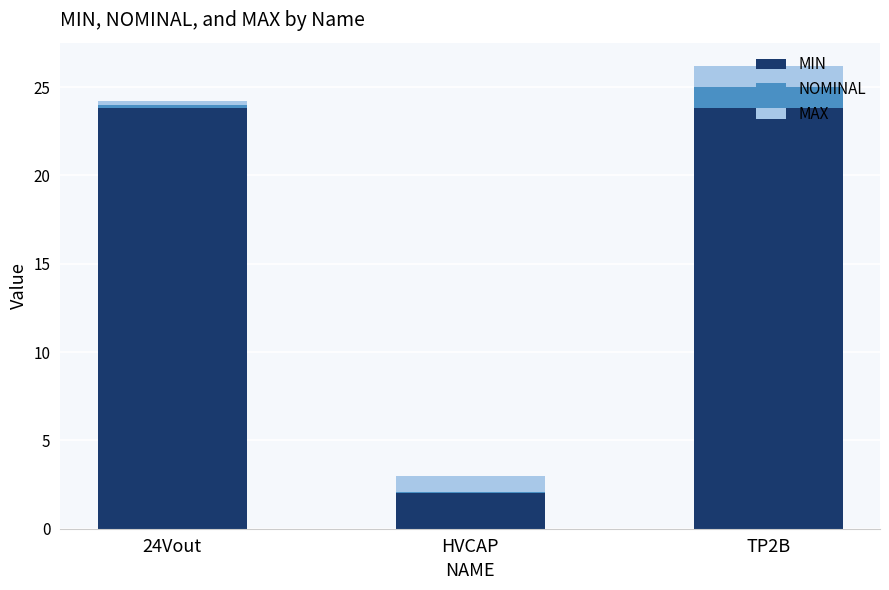

Is it true that MIN equals 2.0 at HVCAP?

True